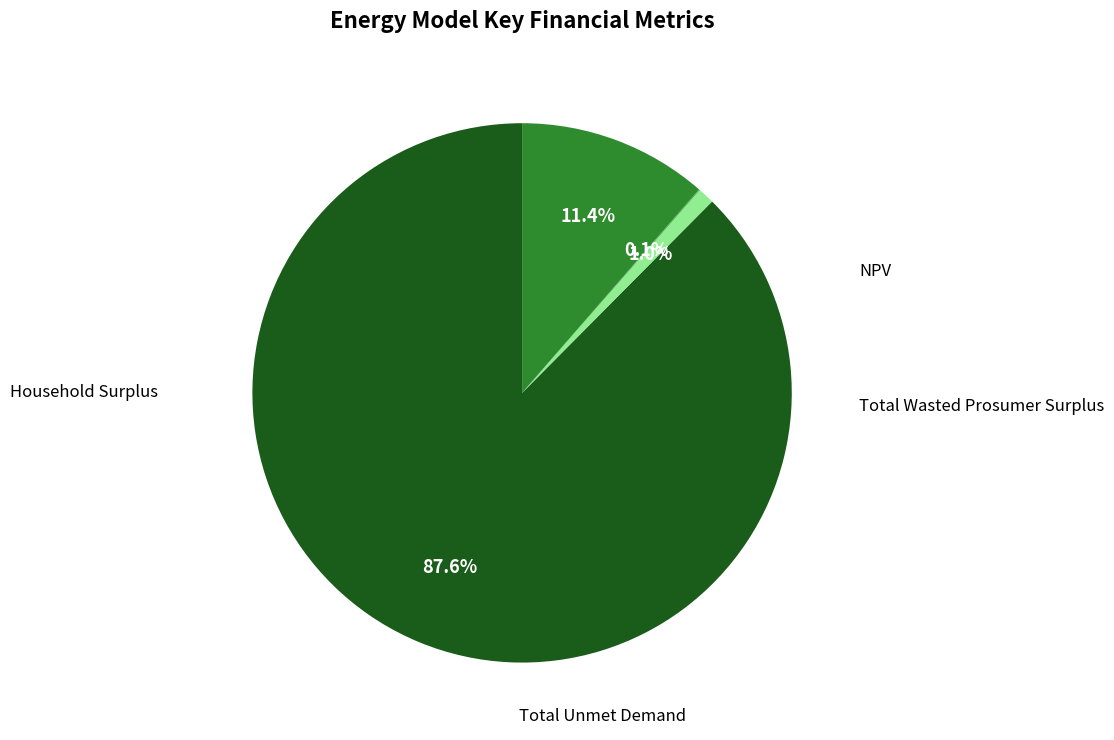

Does any single category account for the majority?

Yes